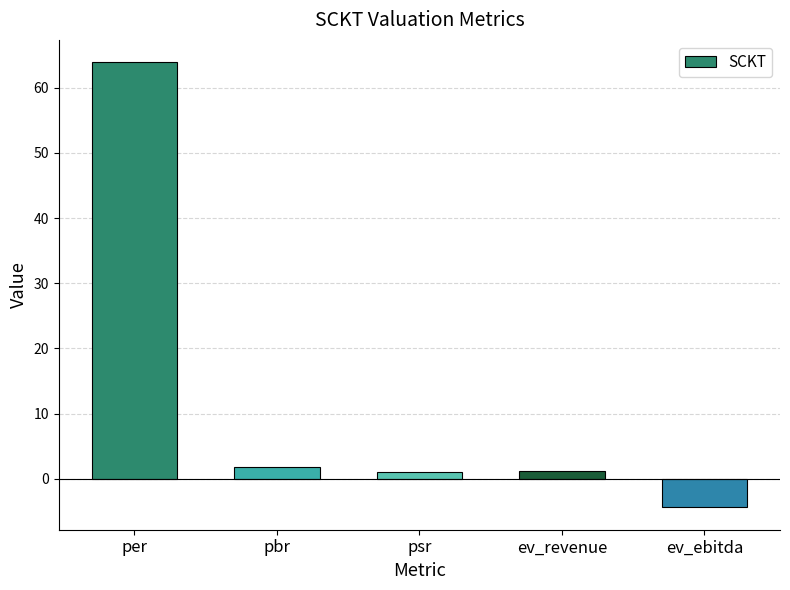

What position from the left is ev_ebitda?

5